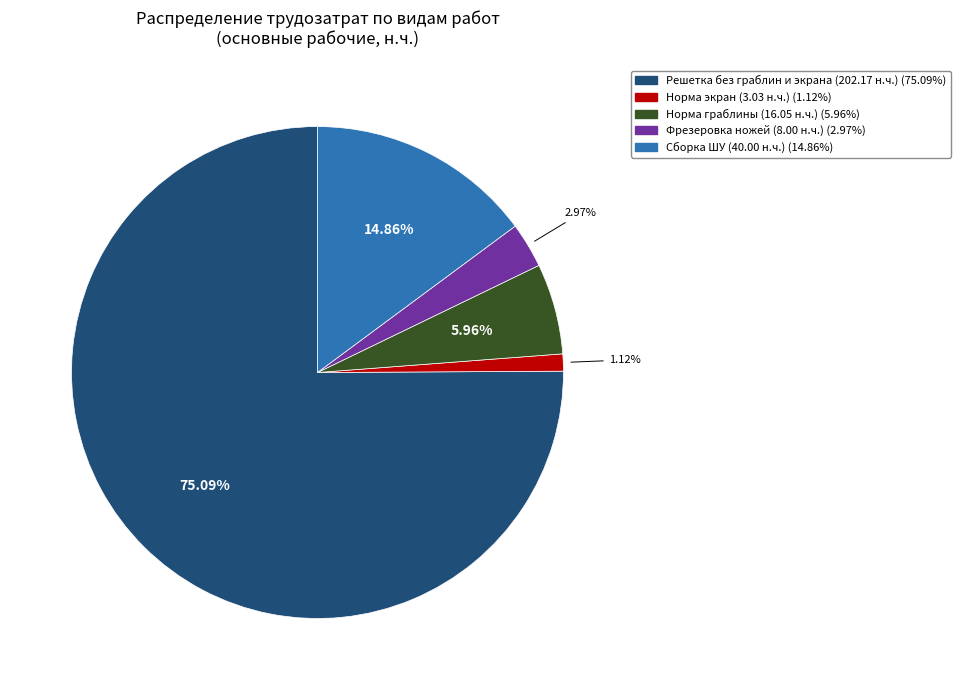

Count the number of slices in the pie.

5